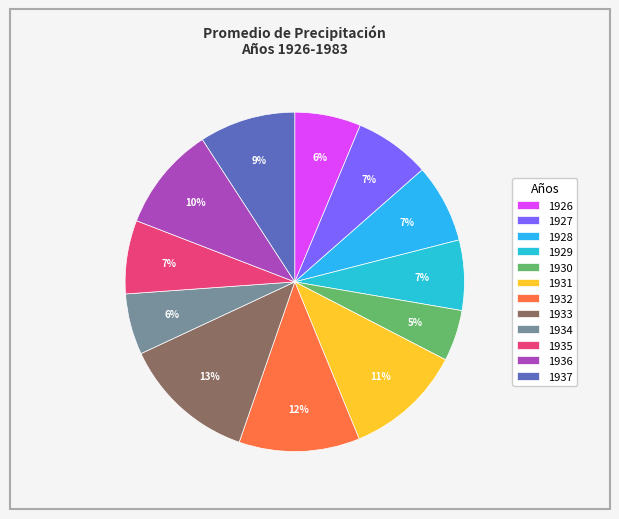

The 1930 slice represents 5% of the pie. True or false?

True